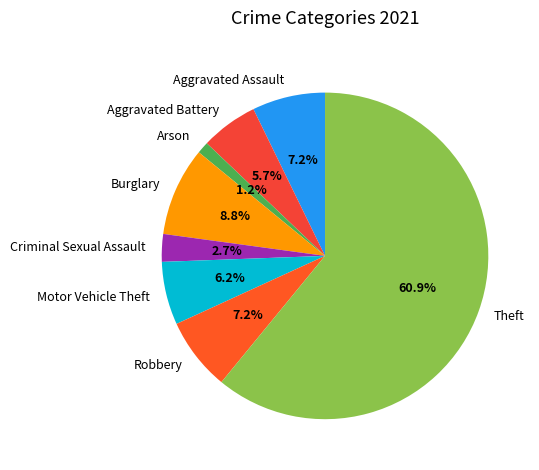

Is there any slice that represents more than half of the pie?

Yes